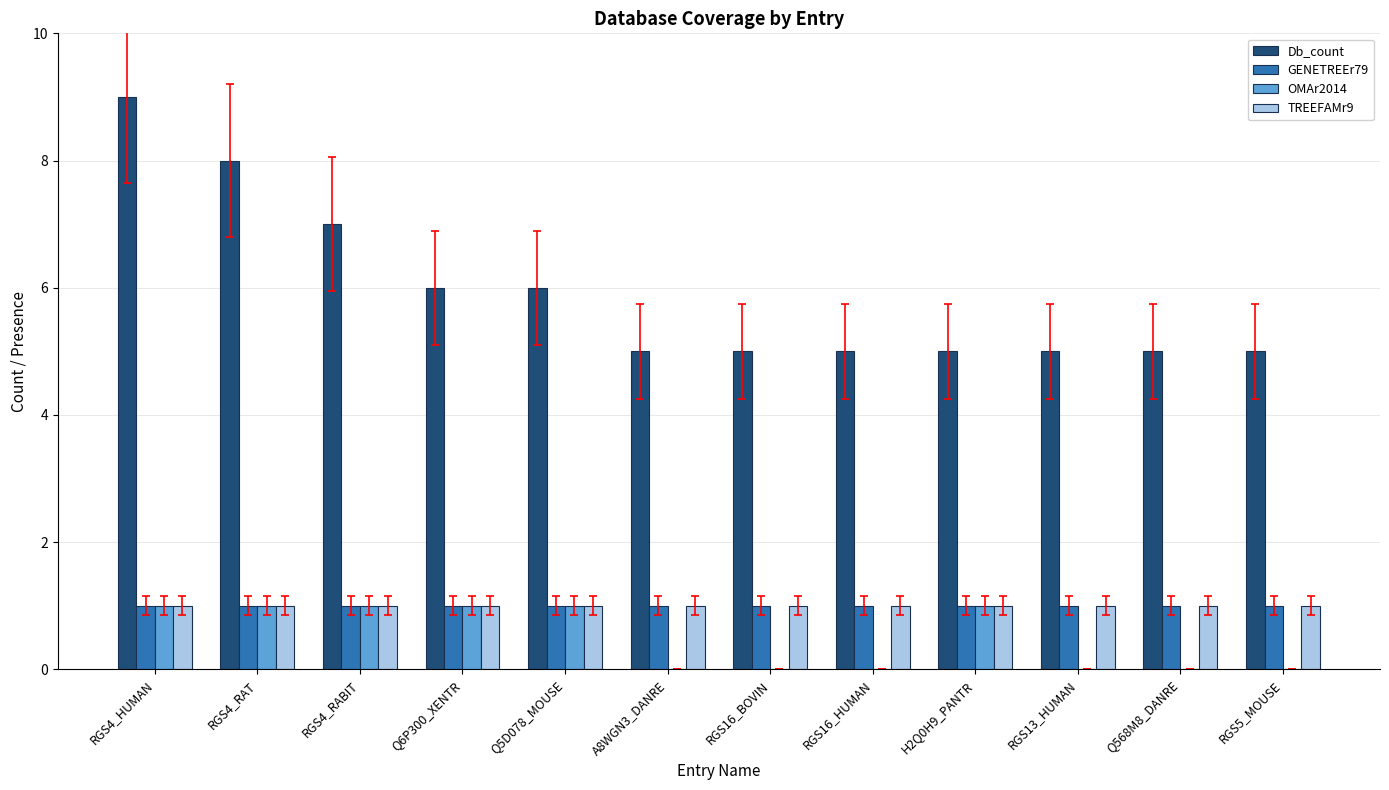

Reading left to right, list all the values displayed in this chart.

Db_count: RGS4_HUMAN=9	RGS4_RAT=8	RGS4_RABIT=7	Q6P300_XENTR=6	Q5D078_MOUSE=6	A8WGN3_DANRE=5	RGS16_BOVIN=5	RGS16_HUMAN=5	H2Q0H9_PANTR=5	RGS13_HUMAN=5	Q568M8_DANRE=5	RGS5_MOUSE=5
GENETREEr79: RGS4_HUMAN=1	RGS4_RAT=1	RGS4_RABIT=1	Q6P300_XENTR=1	Q5D078_MOUSE=1	A8WGN3_DANRE=1	RGS16_BOVIN=1	RGS16_HUMAN=1	H2Q0H9_PANTR=1	RGS13_HUMAN=1	Q568M8_DANRE=1	RGS5_MOUSE=1
OMAr2014: RGS4_HUMAN=1	RGS4_RAT=1	RGS4_RABIT=1	Q6P300_XENTR=1	Q5D078_MOUSE=1	A8WGN3_DANRE=0	RGS16_BOVIN=0	RGS16_HUMAN=0	H2Q0H9_PANTR=1	RGS13_HUMAN=0	Q568M8_DANRE=0	RGS5_MOUSE=0
TREEFAMr9: RGS4_HUMAN=1	RGS4_RAT=1	RGS4_RABIT=1	Q6P300_XENTR=1	Q5D078_MOUSE=1	A8WGN3_DANRE=1	RGS16_BOVIN=1	RGS16_HUMAN=1	H2Q0H9_PANTR=1	RGS13_HUMAN=1	Q568M8_DANRE=1	RGS5_MOUSE=1